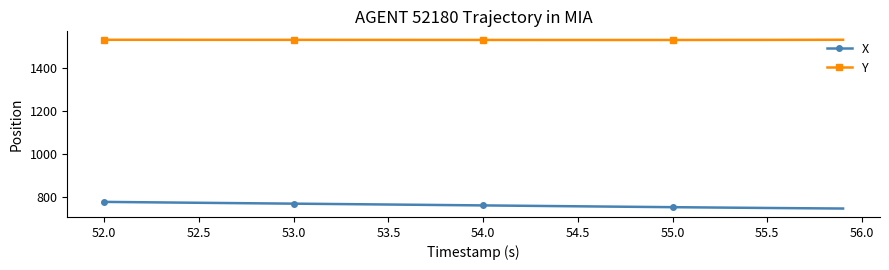

True or false: Y and X intersect in this chart.

False